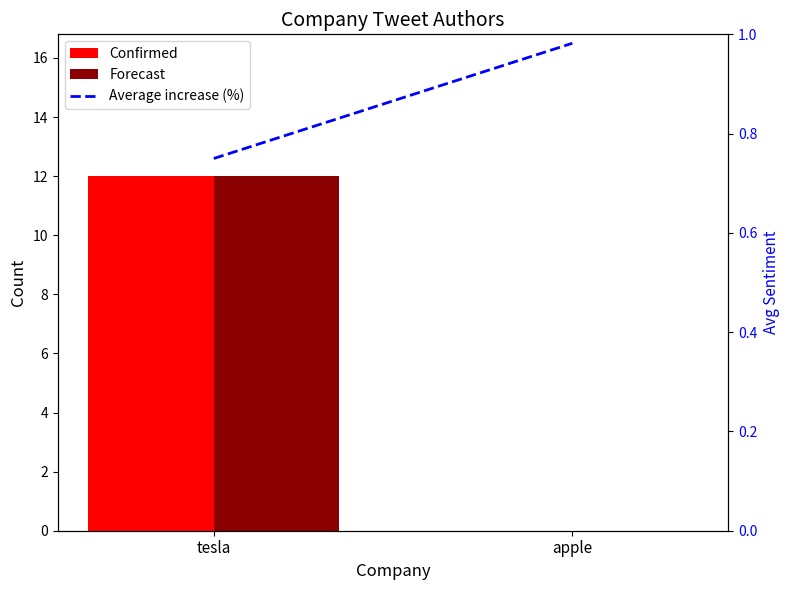

The Forecast series shows -7.4 at apple. True or false?

False